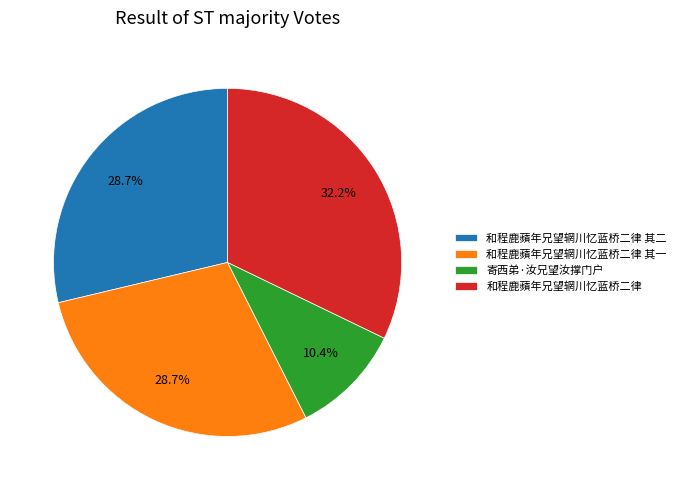

Is 寄西弟·汝兄望汝撑门户 the majority of the pie?

No